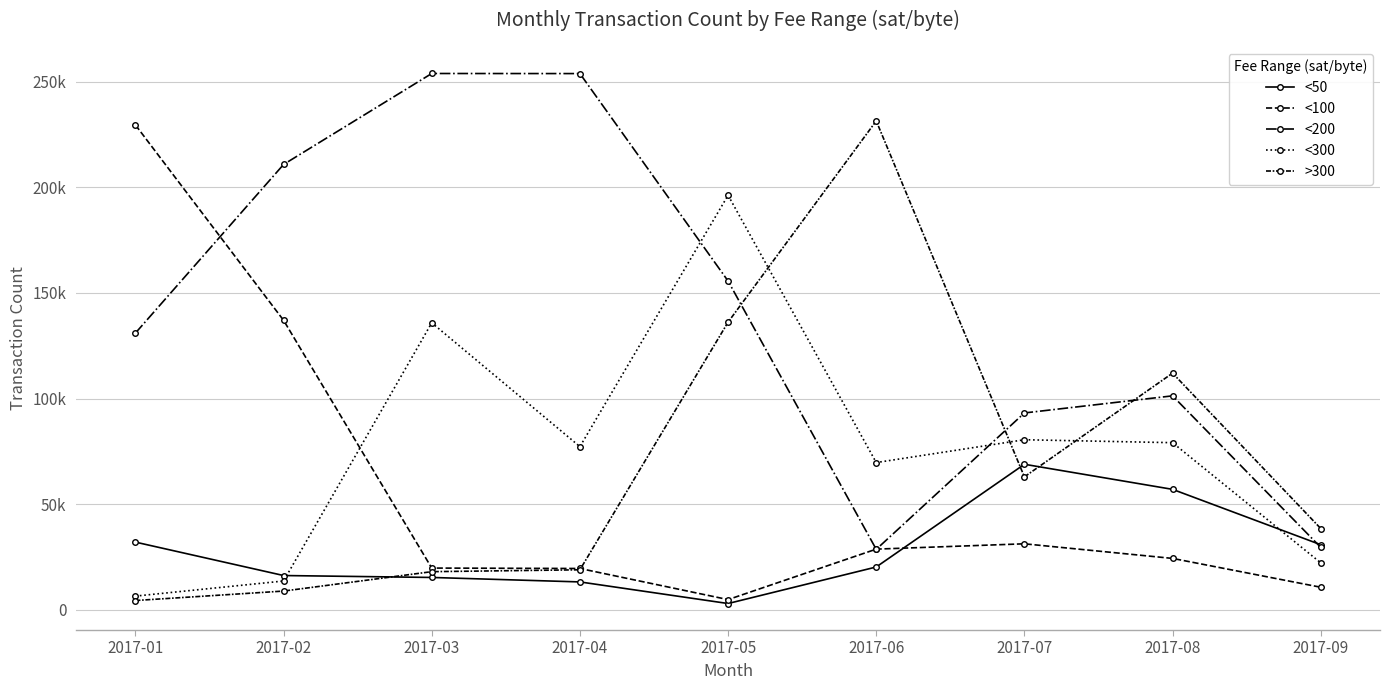

The value of <200 at 2017-01 is 183181. True or false?

False